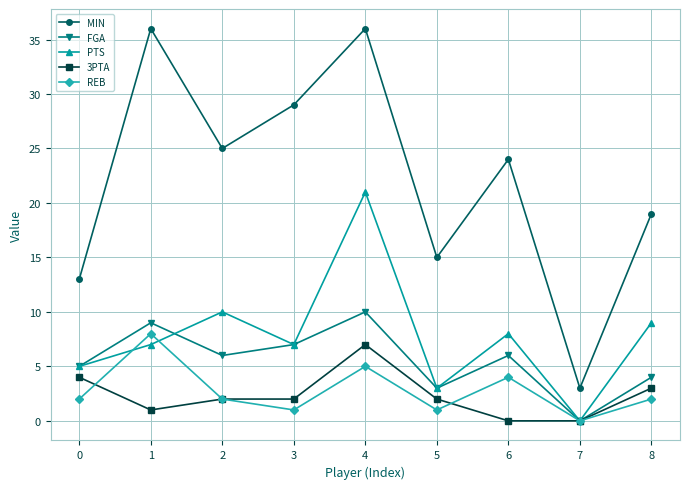

Which series has the widest spread of values?

MIN